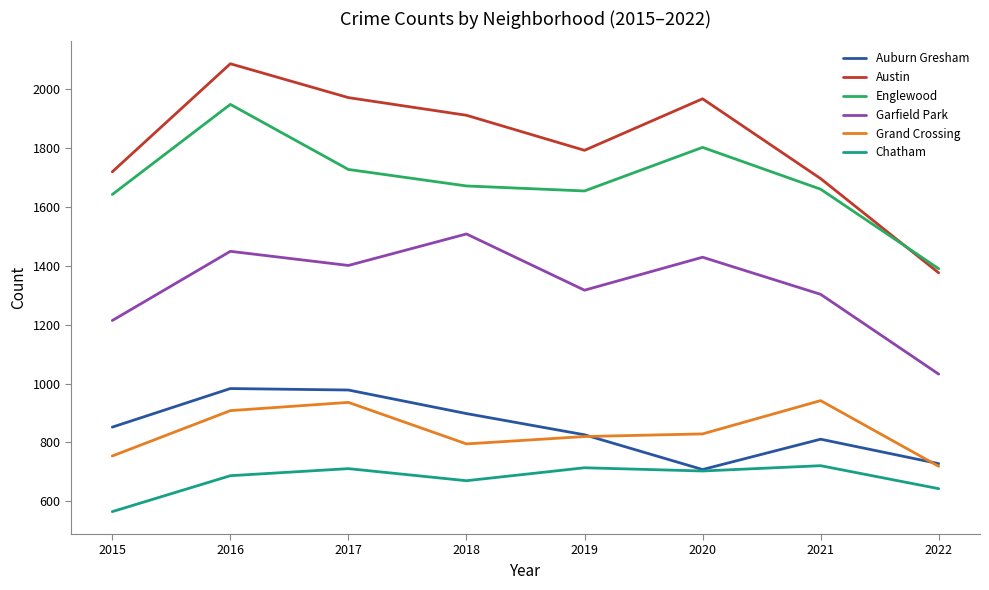

True or false: Grand Crossing and Englewood intersect in this chart.

False